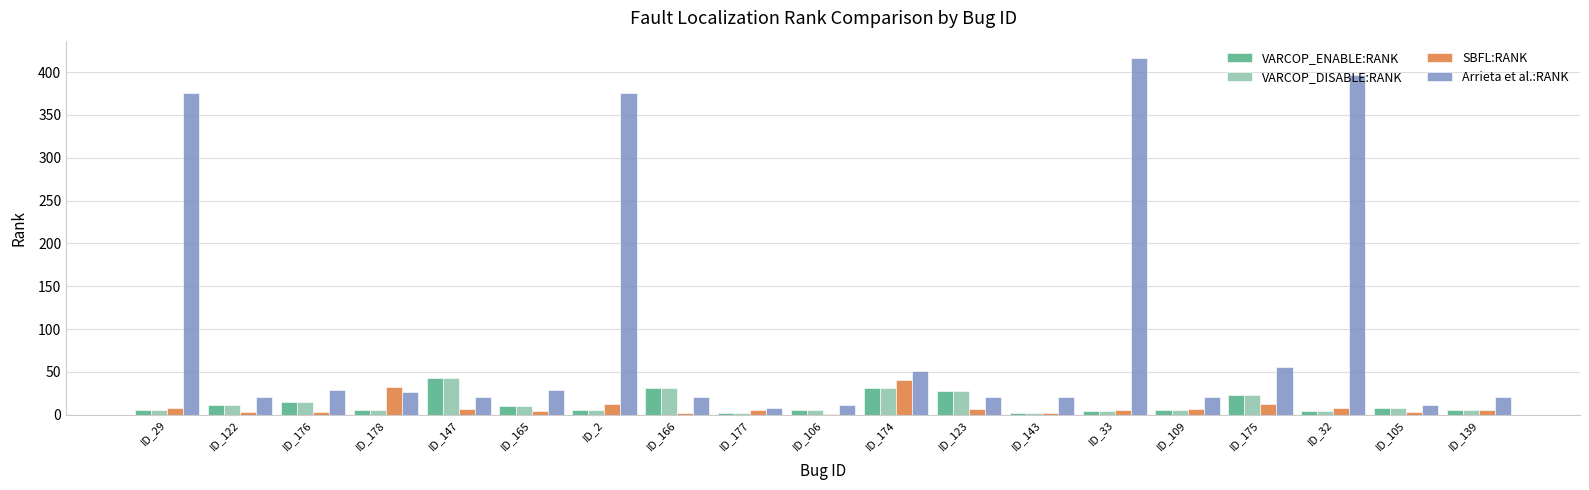

Which series changed the most between ID_29 and ID_123?

Arrieta et al.:RANK